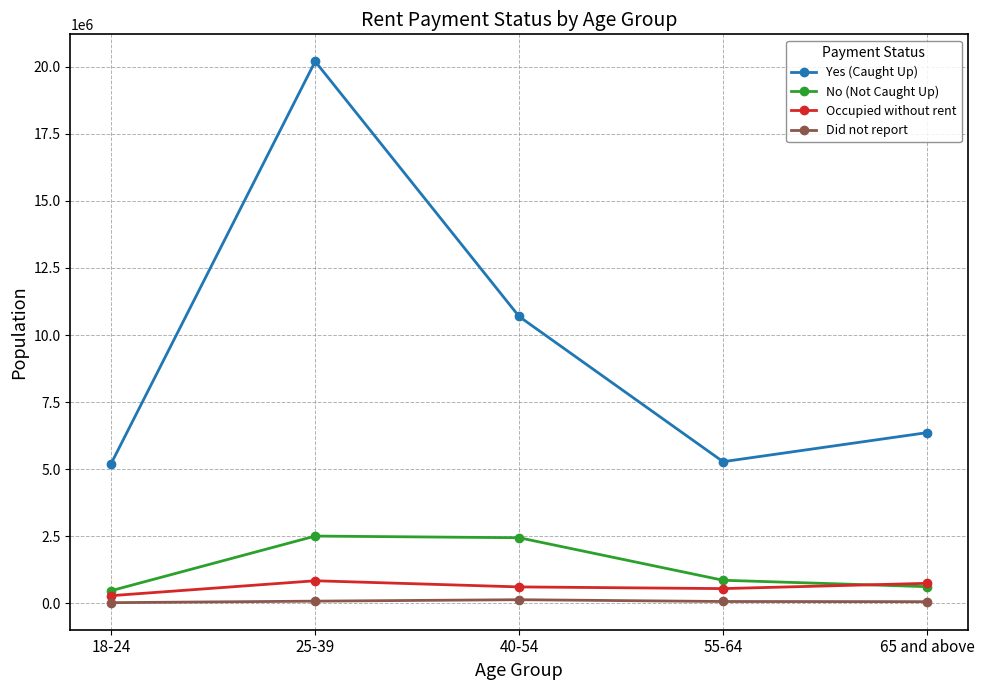

What is the label of the 3rd point from the left?

40-54